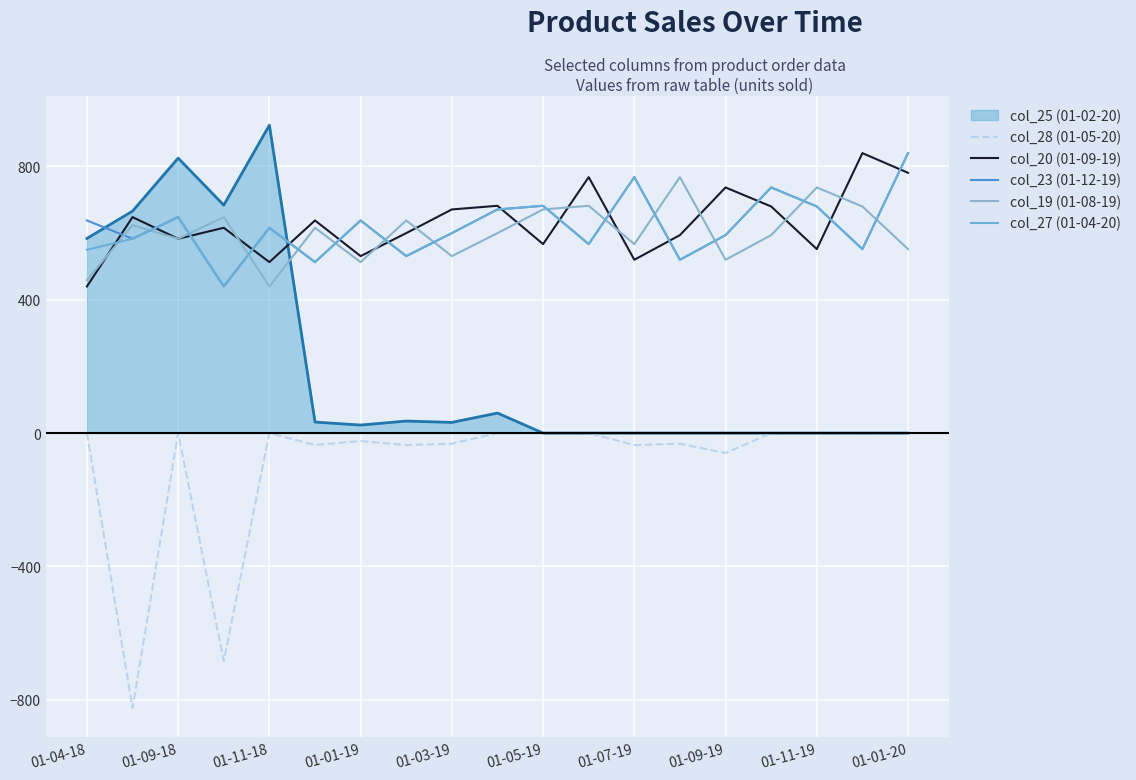

In col_27 (01-04-20), how many points are higher than both neighbors (excluding endpoints)?

6